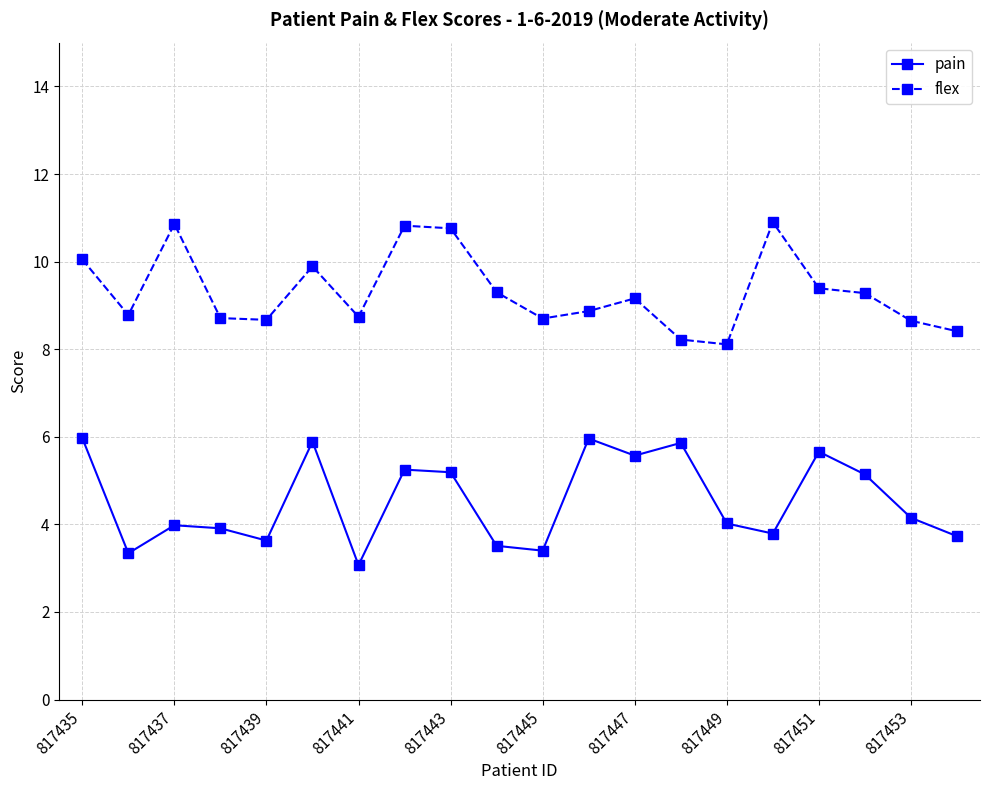

Which series has the largest total across all categories?

flex